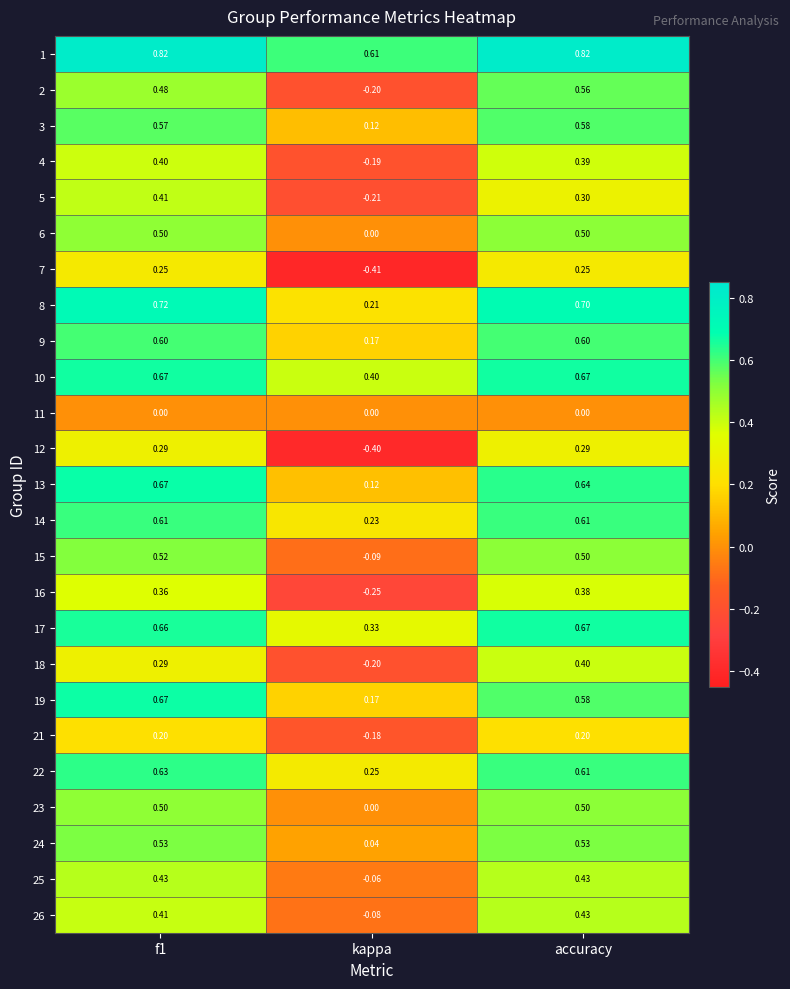

At which label does 16 reach its peak?

accuracy